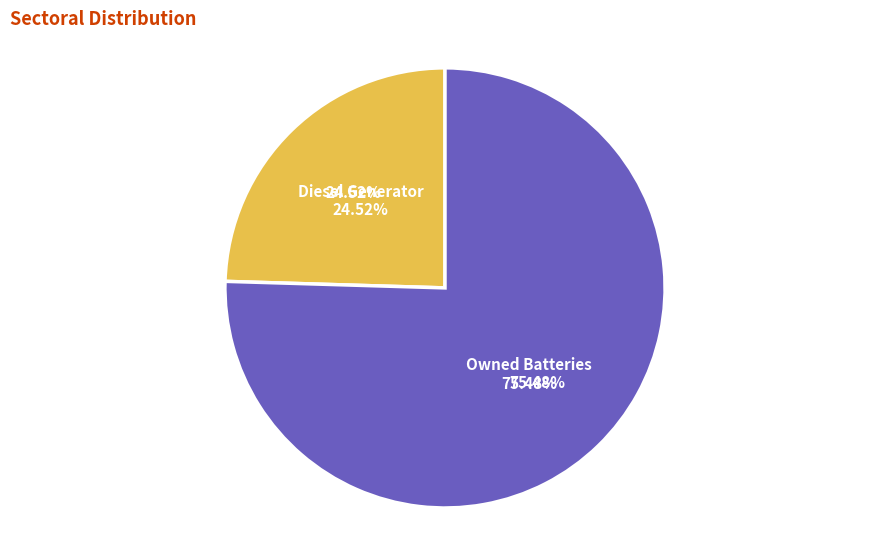

Which category has the biggest portion of the pie?

Owned Batteries